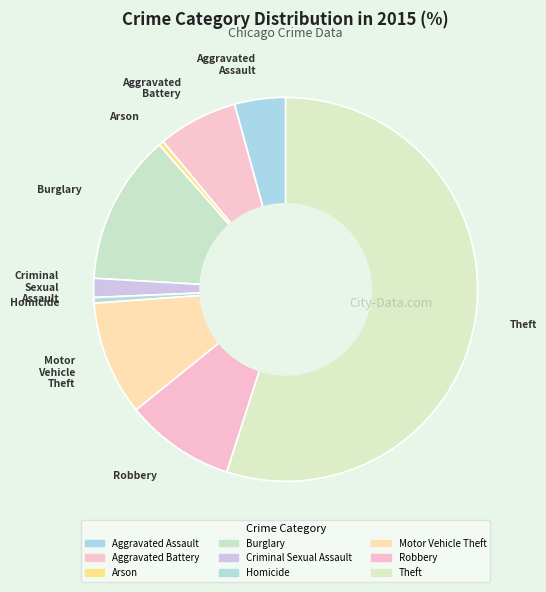

Rank the categories by value from lowest to highest.

Arson, Homicide, Criminal Sexual Assault, Aggravated Assault, Aggravated Battery, Robbery, Motor Vehicle Theft, Burglary, Theft